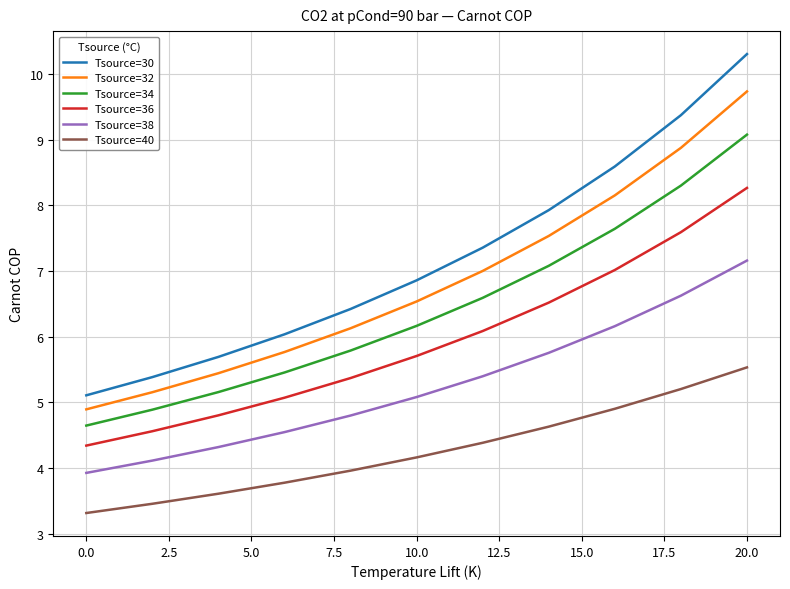

True or false: Tsource=38 has more than 0 points higher than both neighbors.

False